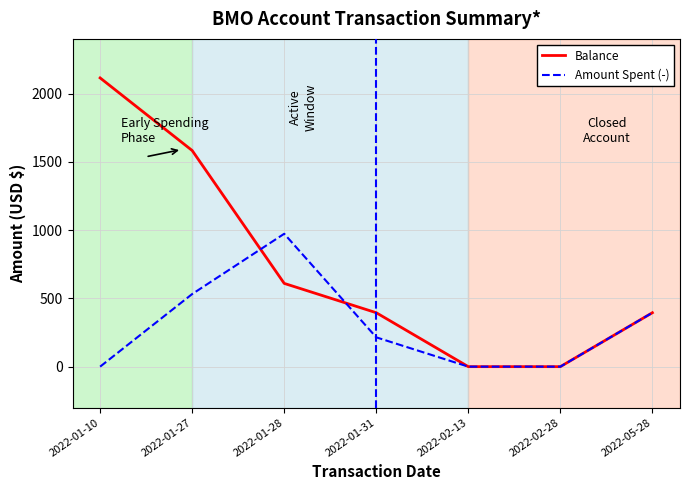

Read the Balance value at 2022-01-27.

1582.6